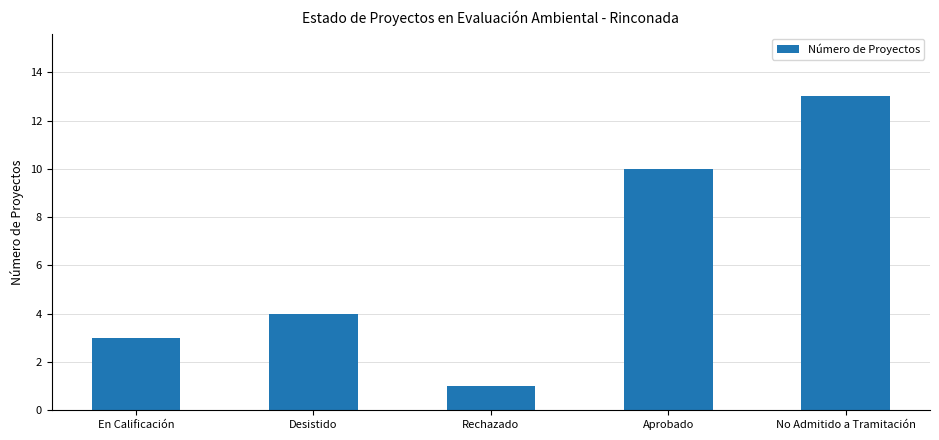

The value at No Admitido a Tramitación is 3. True or false?

False